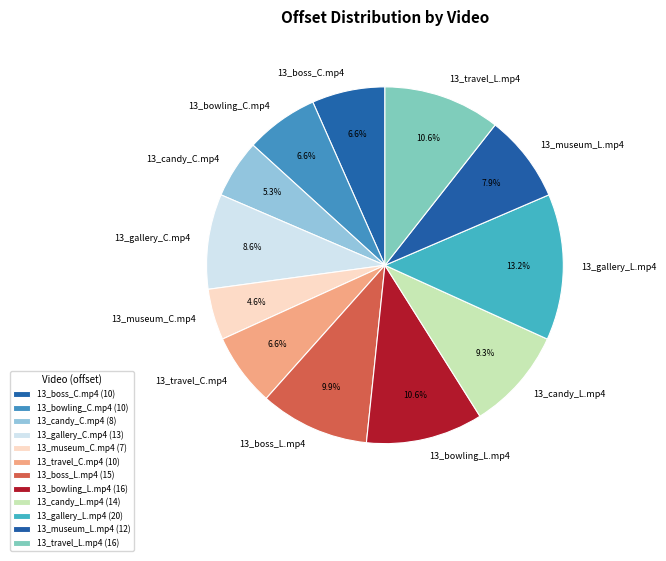

Between 13_boss_C.mp4 and 13_gallery_C.mp4, which is larger?

13_gallery_C.mp4